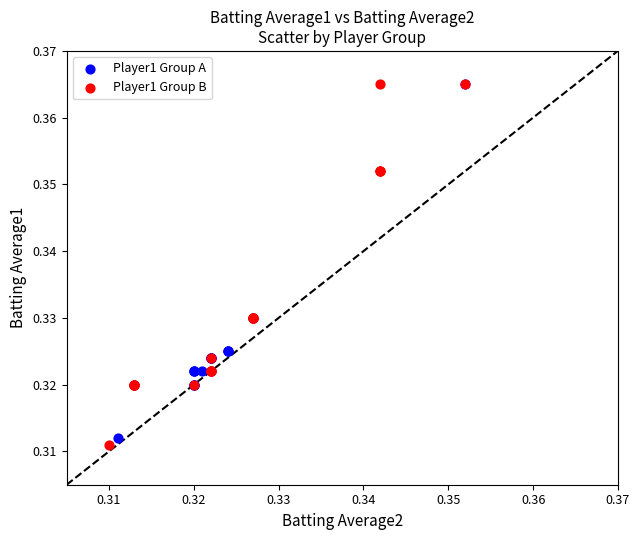

Which series reaches the minimum Y coordinate?

Player1 Group B